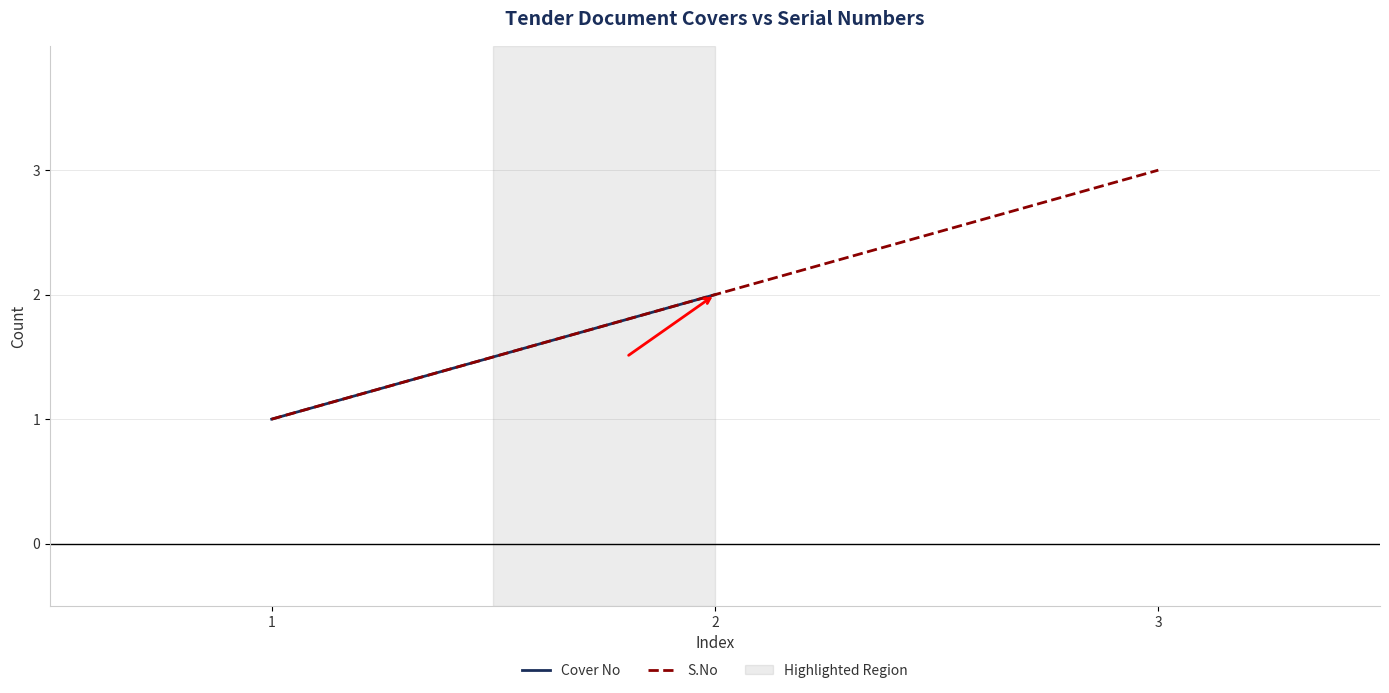

What is the maximum value shown in the chart?

3